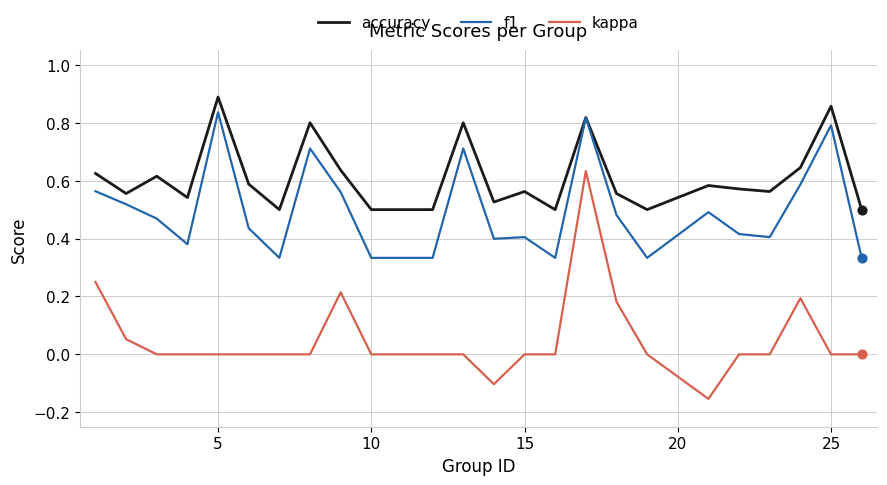

Which series has the widest spread of values?

kappa